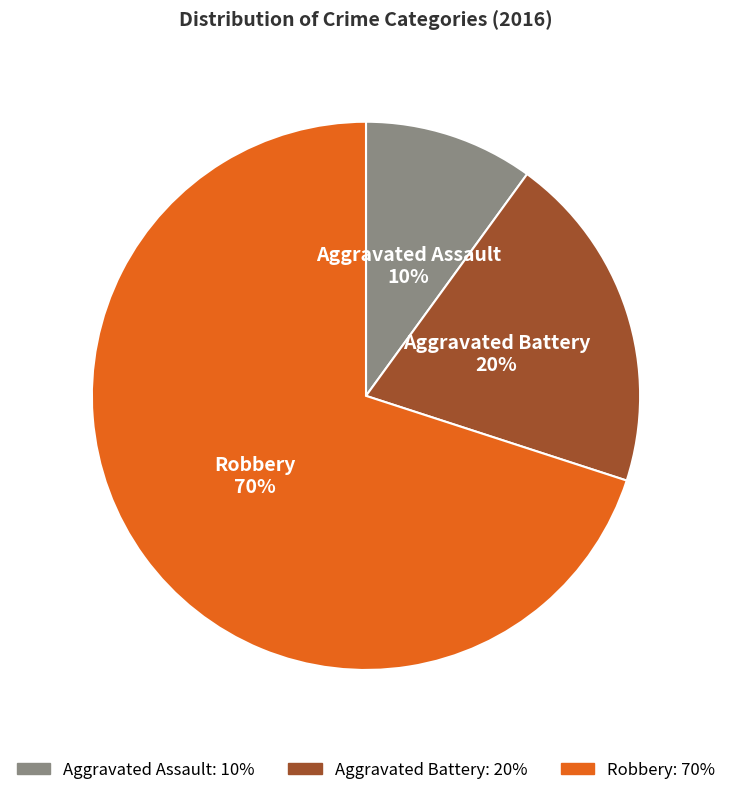

True or false: Aggravated Assault accounts for 10% of the total.

True